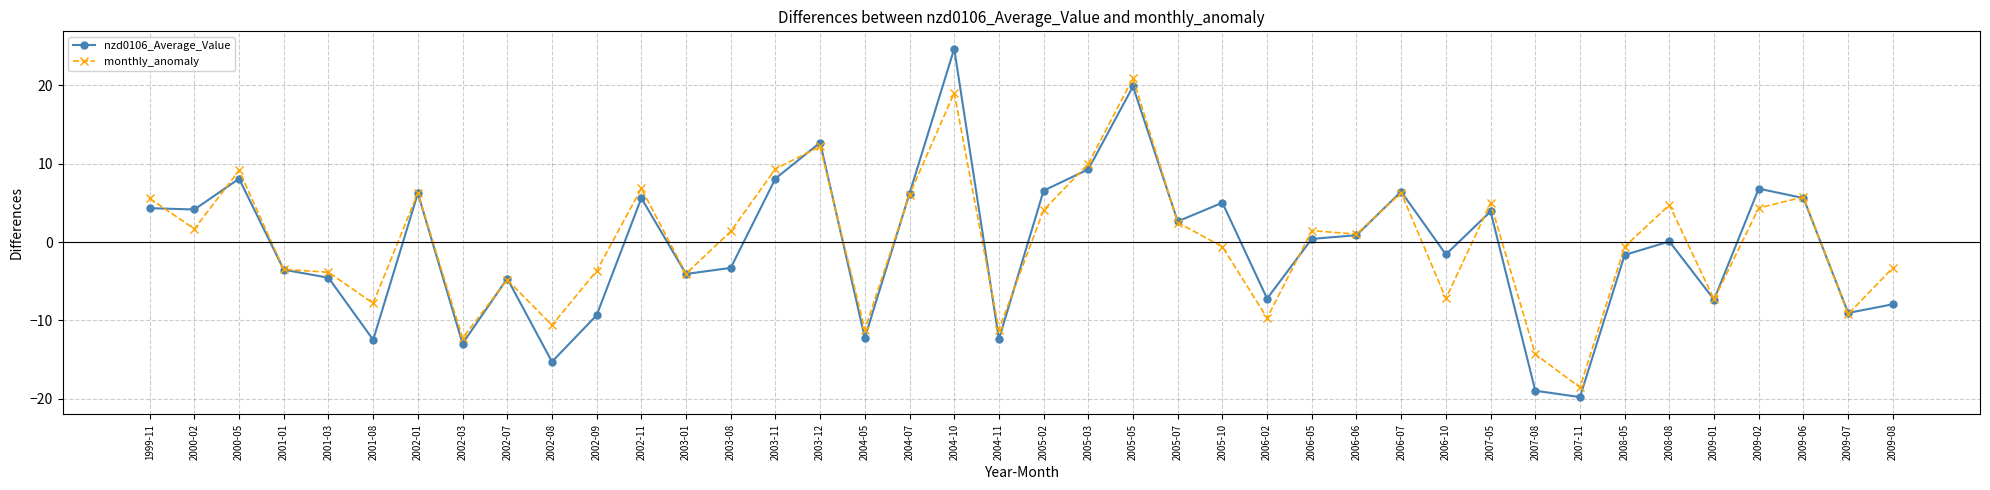

Which series has the largest range (max minus min)?

nzd0106_Average_Value